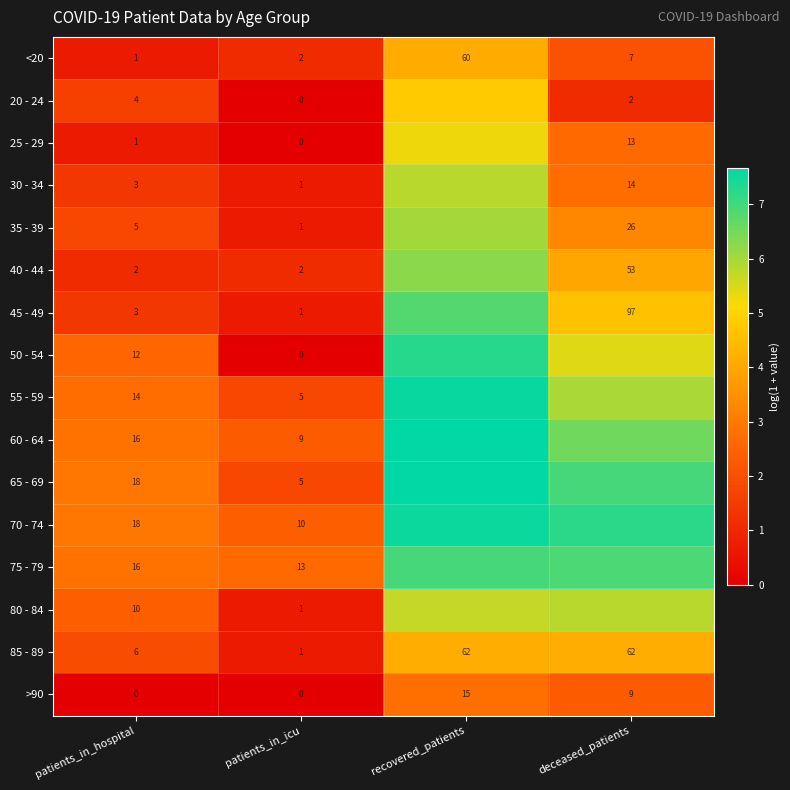

At which label is >90 closest to 7?

deceased_patients